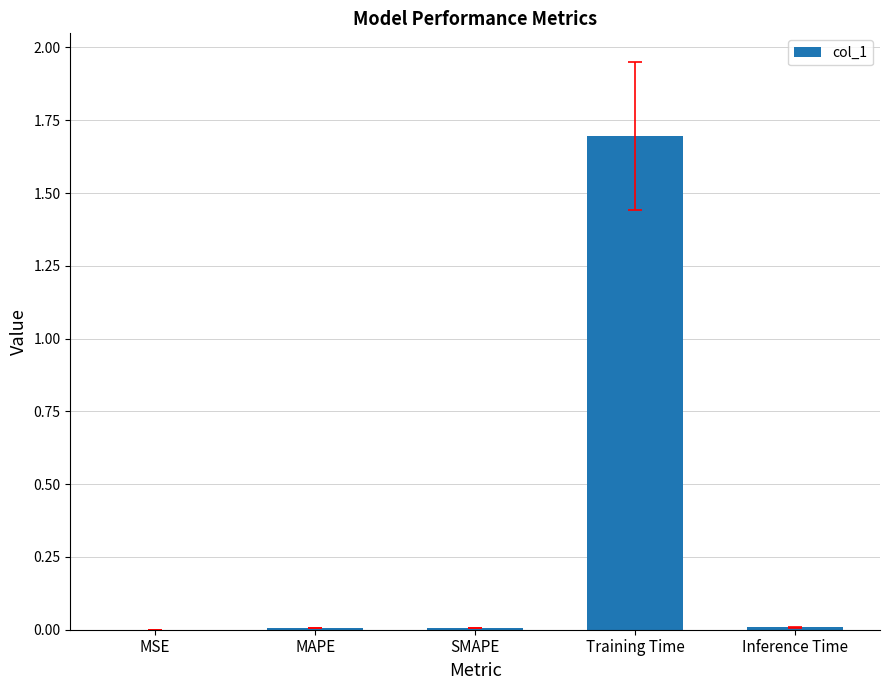

What is the average value?

0.3